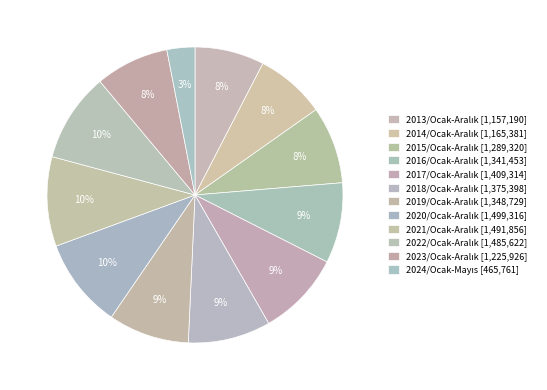

The 2014/Ocak-Aralık slice represents 8% of the pie. True or false?

True